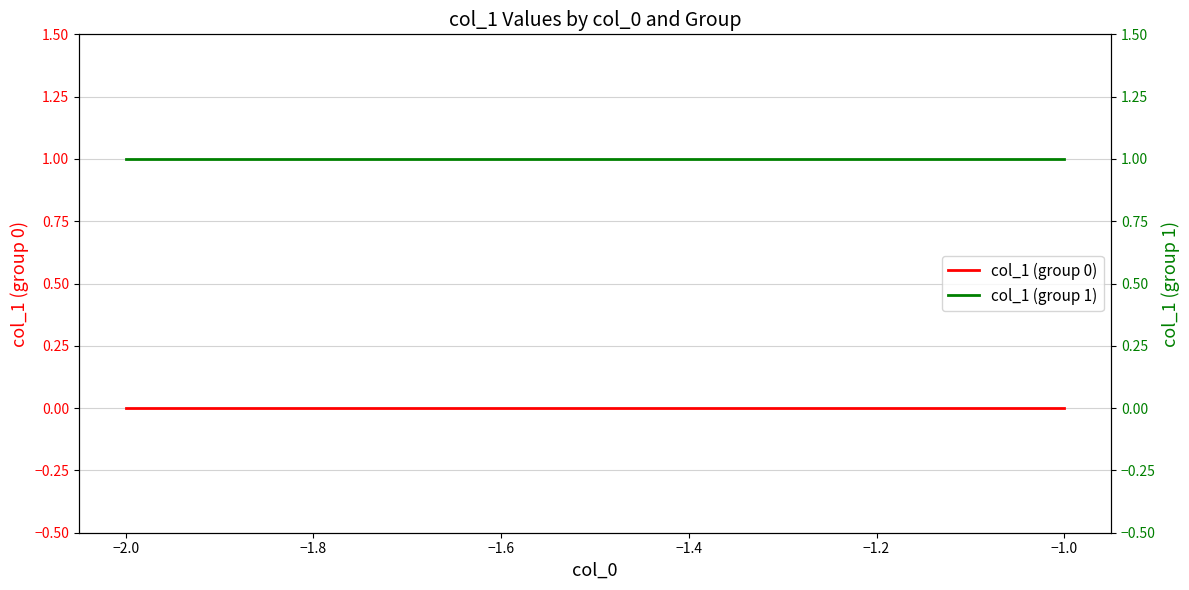

At how many categories does at least one series exceed 0?

2